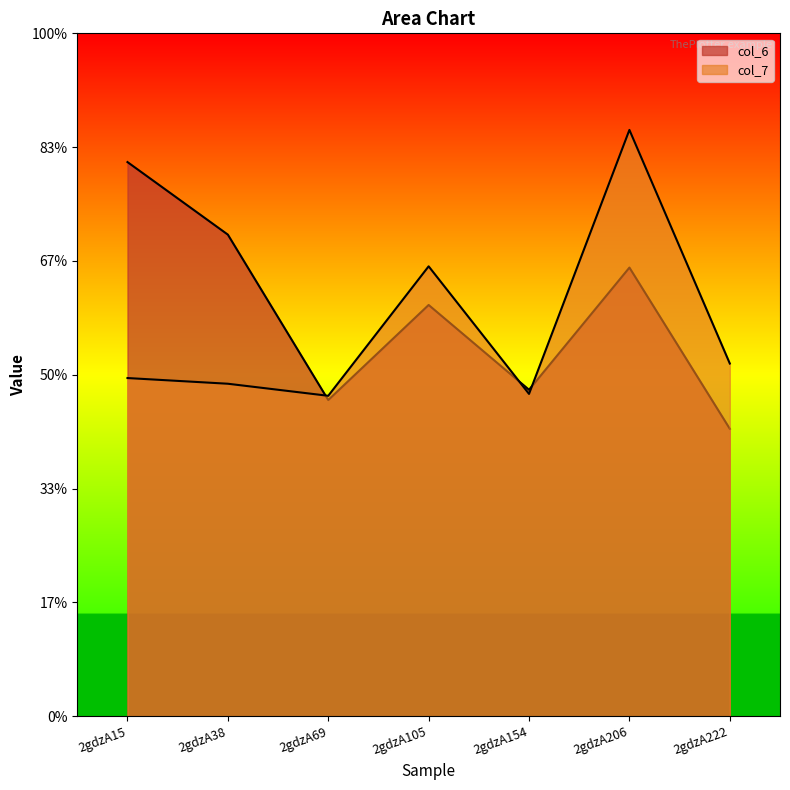

What is the total value across all series at 2gdzA222?

11.2